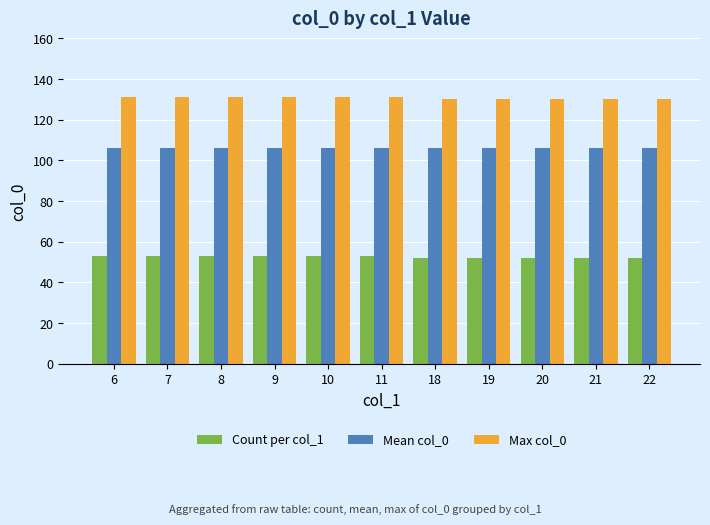

Reading right to left, extract all data points from this chart.

Count per col_1: 52	52	52	52	52	53	53	53	53	53	53
Mean col_0: 106	106	106	106	106	106	106	106	106	106	106
Max col_0: 130	130	130	130	130	131	131	131	131	131	131